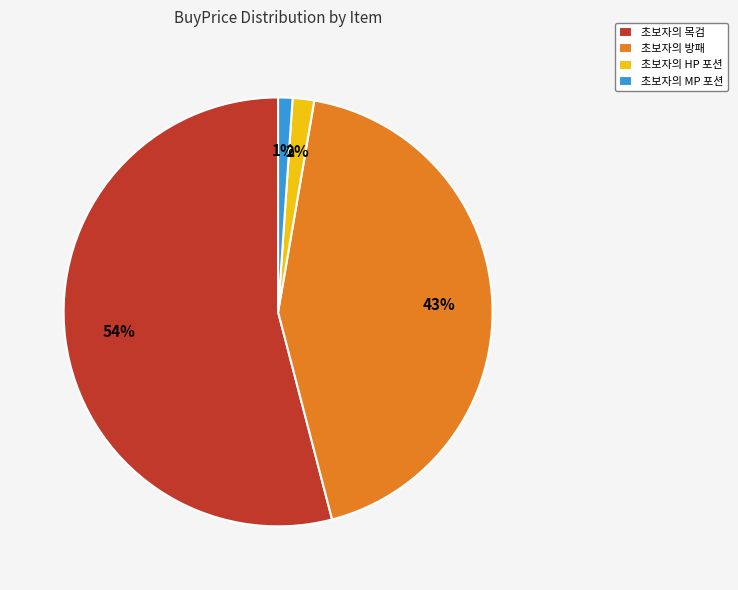

To the nearest percent, what percentage of the pie is 초보자의 목검?

54%